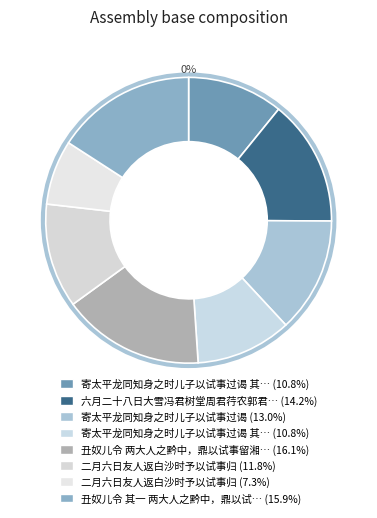

What is the largest slice in the pie chart?

丑奴儿令 两大人之黔中，鼎以试事留湘，赋感